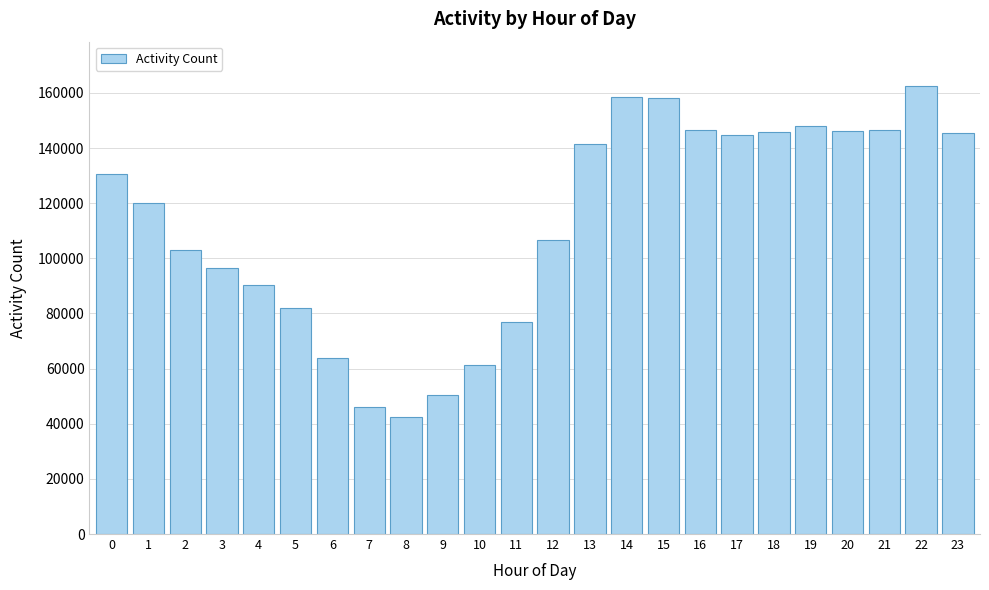

Read the value at 21.

146680